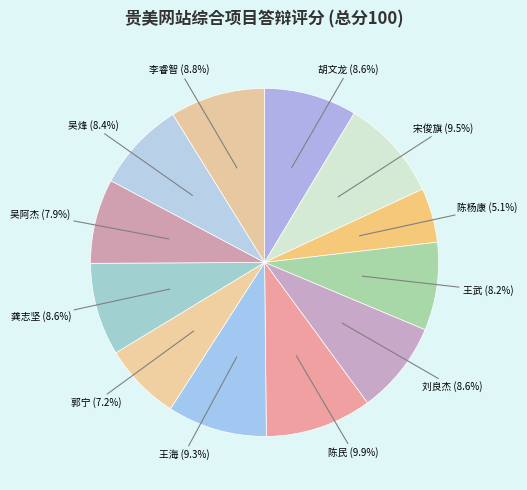

To the nearest percent, what is the average slice percentage?

8%